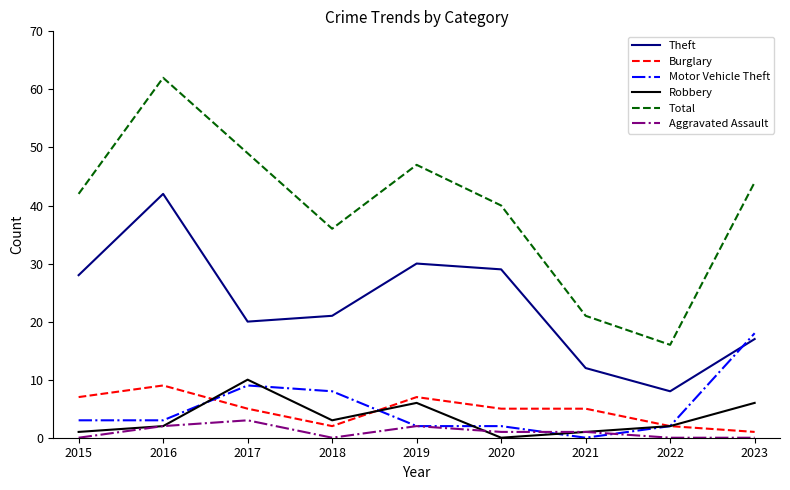

What is the difference between the second highest and second lowest values in the Theft series?

18